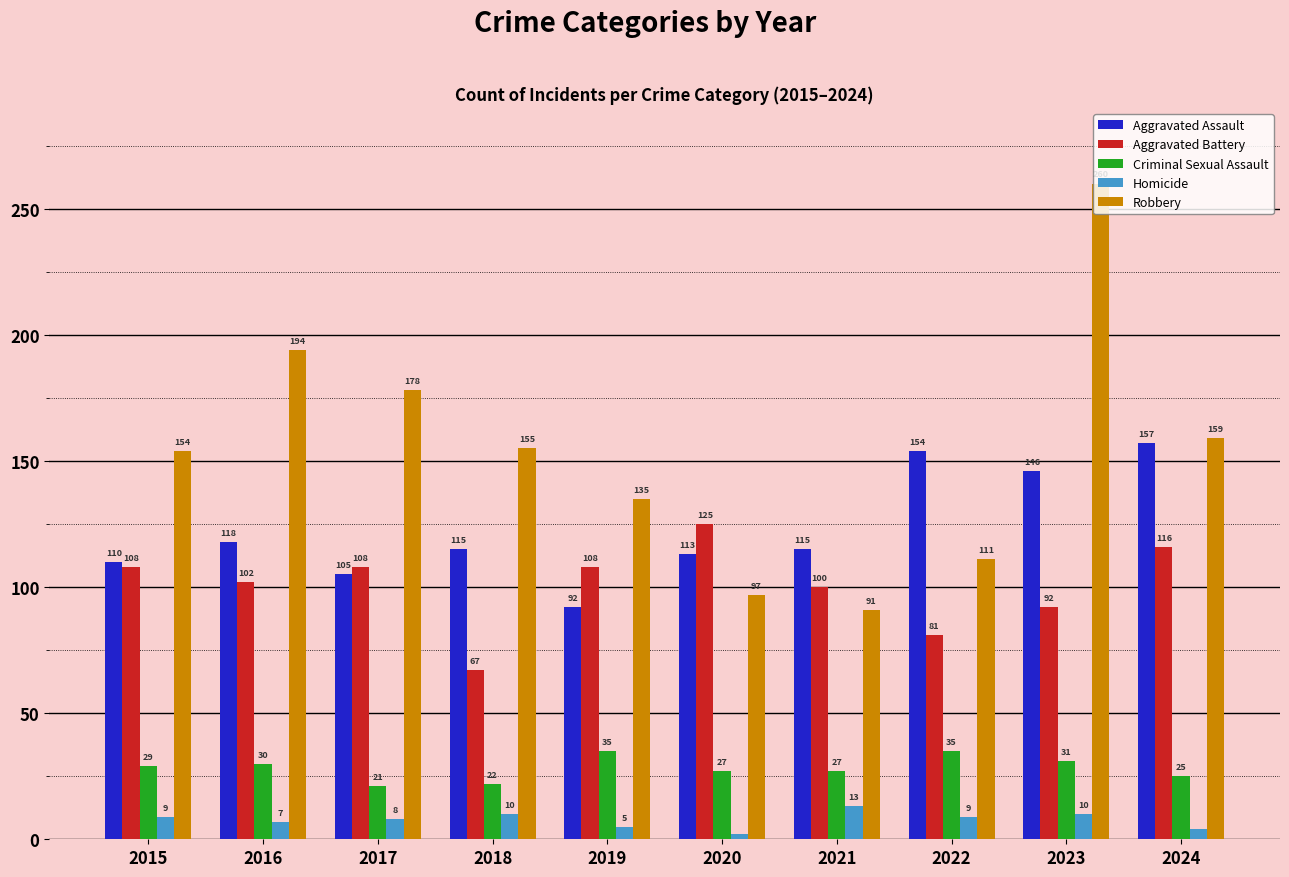

At which category is the sum across all series the highest?

2023